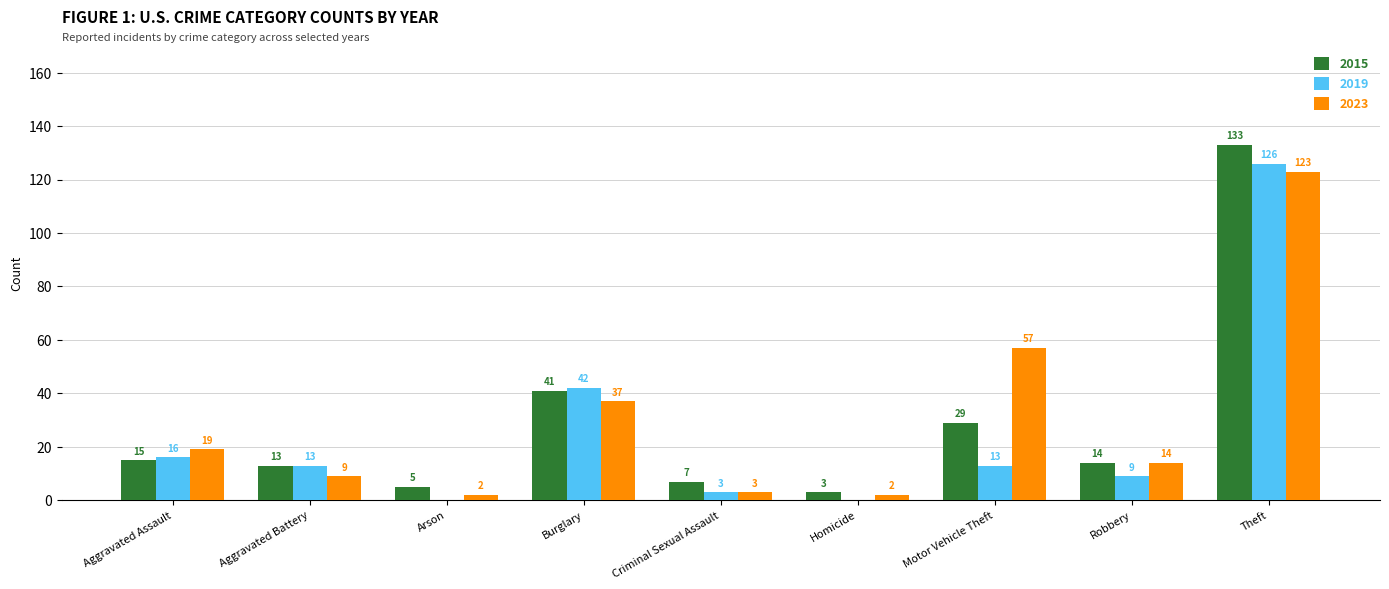

The 2023 series shows 3 at Criminal Sexual Assault. True or false?

True